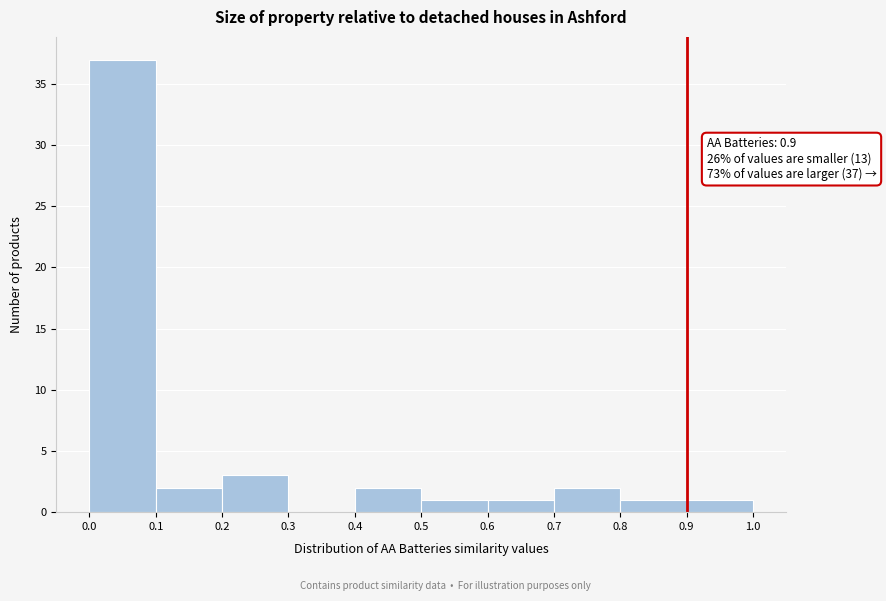

Over which range of the x-axis is the bar tallest?

0.0 to 0.1